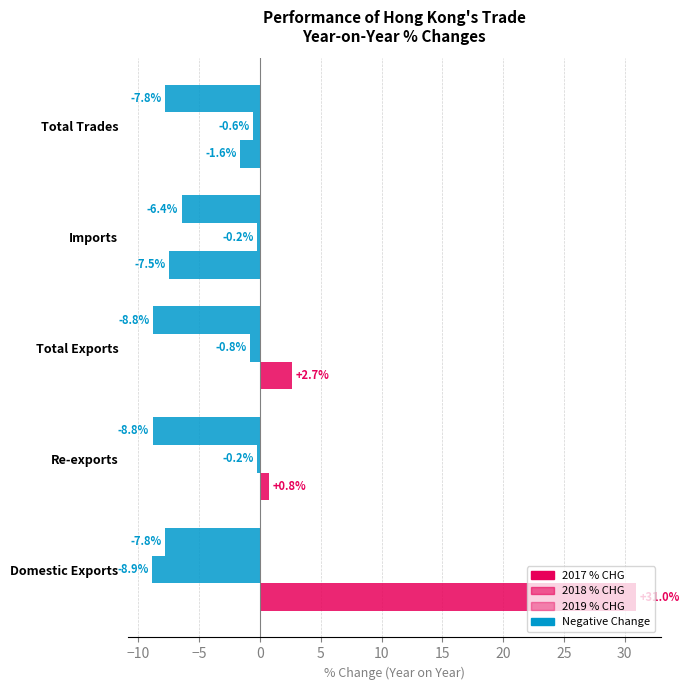

What is the average value of the 2019 % CHG series?

5.1